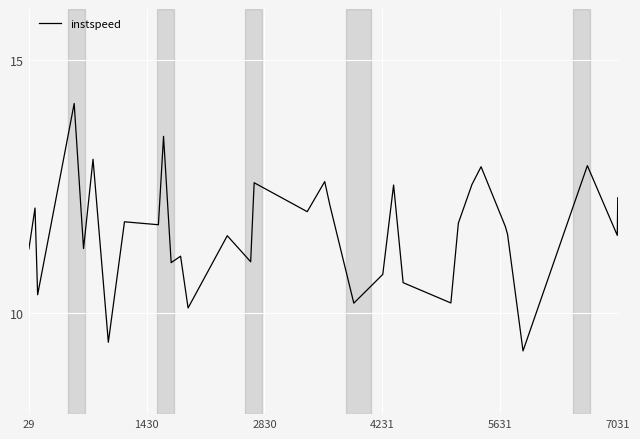

What is the maximum value shown in the chart?

14.1